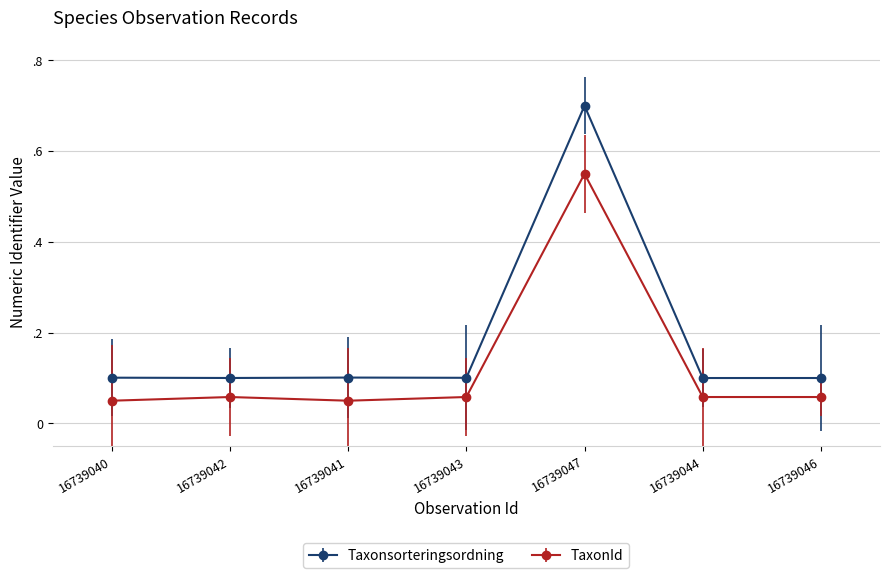

What are all the series names shown in the legend?

Taxonsorteringsordning, TaxonId